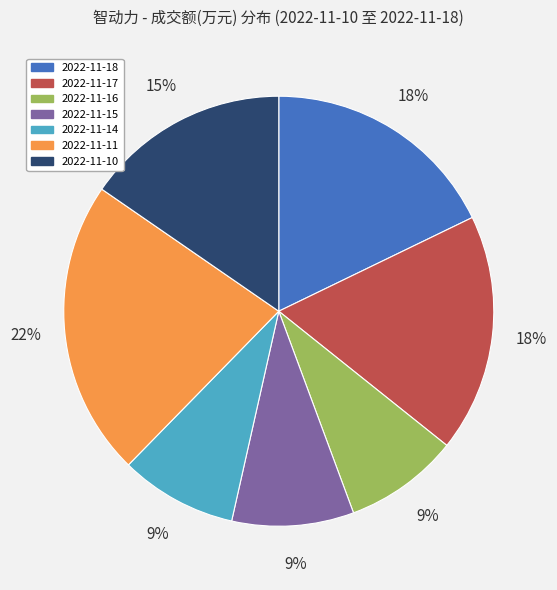

To the nearest percent, what portion does 2022-11-10 represent?

15%